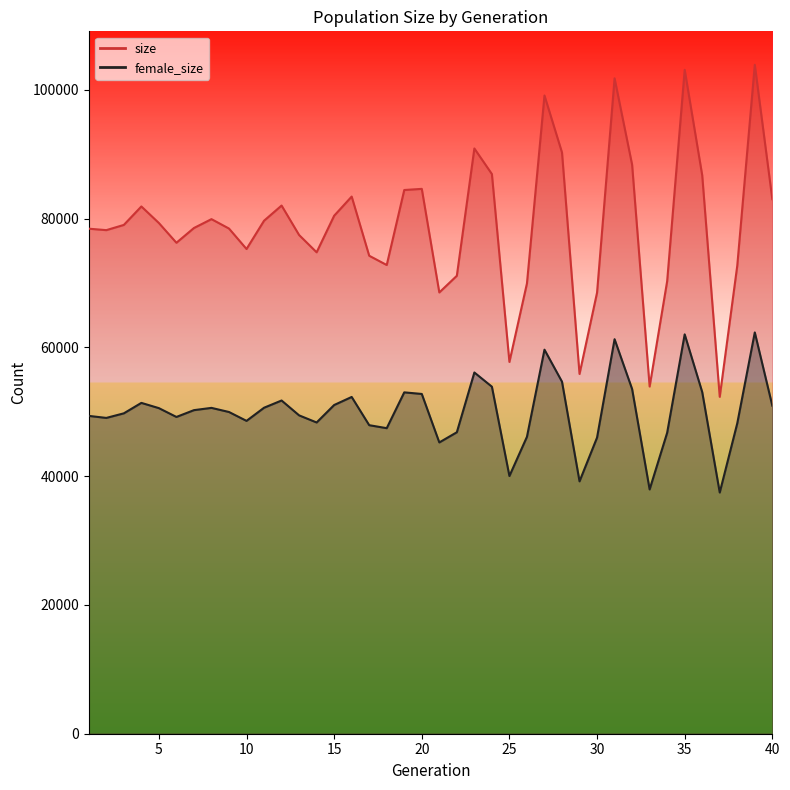

Is it true that female_size equals 53525 at 32?

True